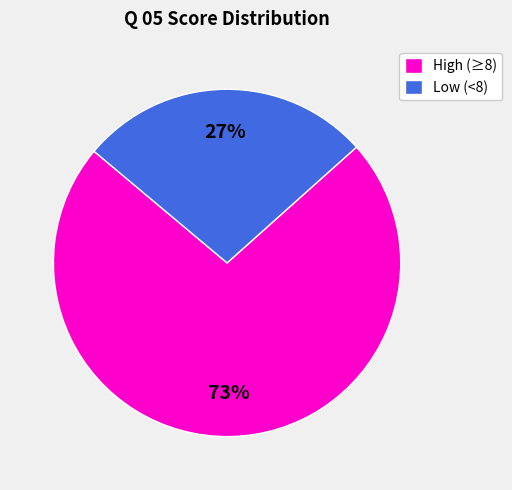

What is the smallest slice in the pie chart?

Low (<8)